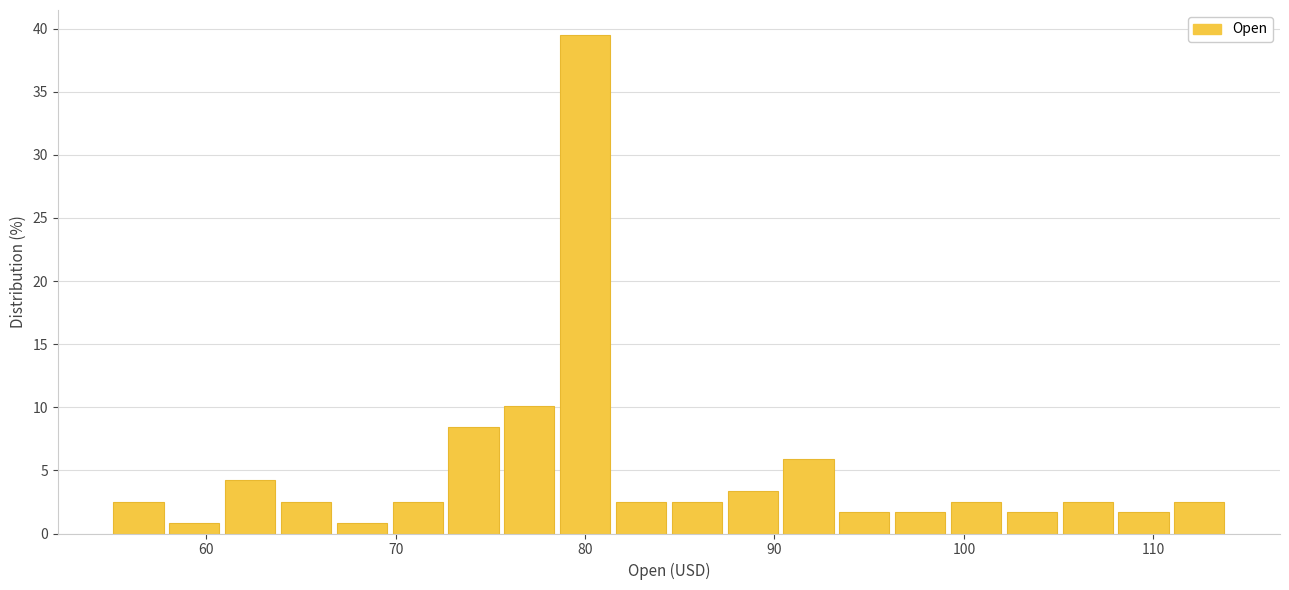

Read against the x-axis, roughly where is the centre of the tallest bar?

80